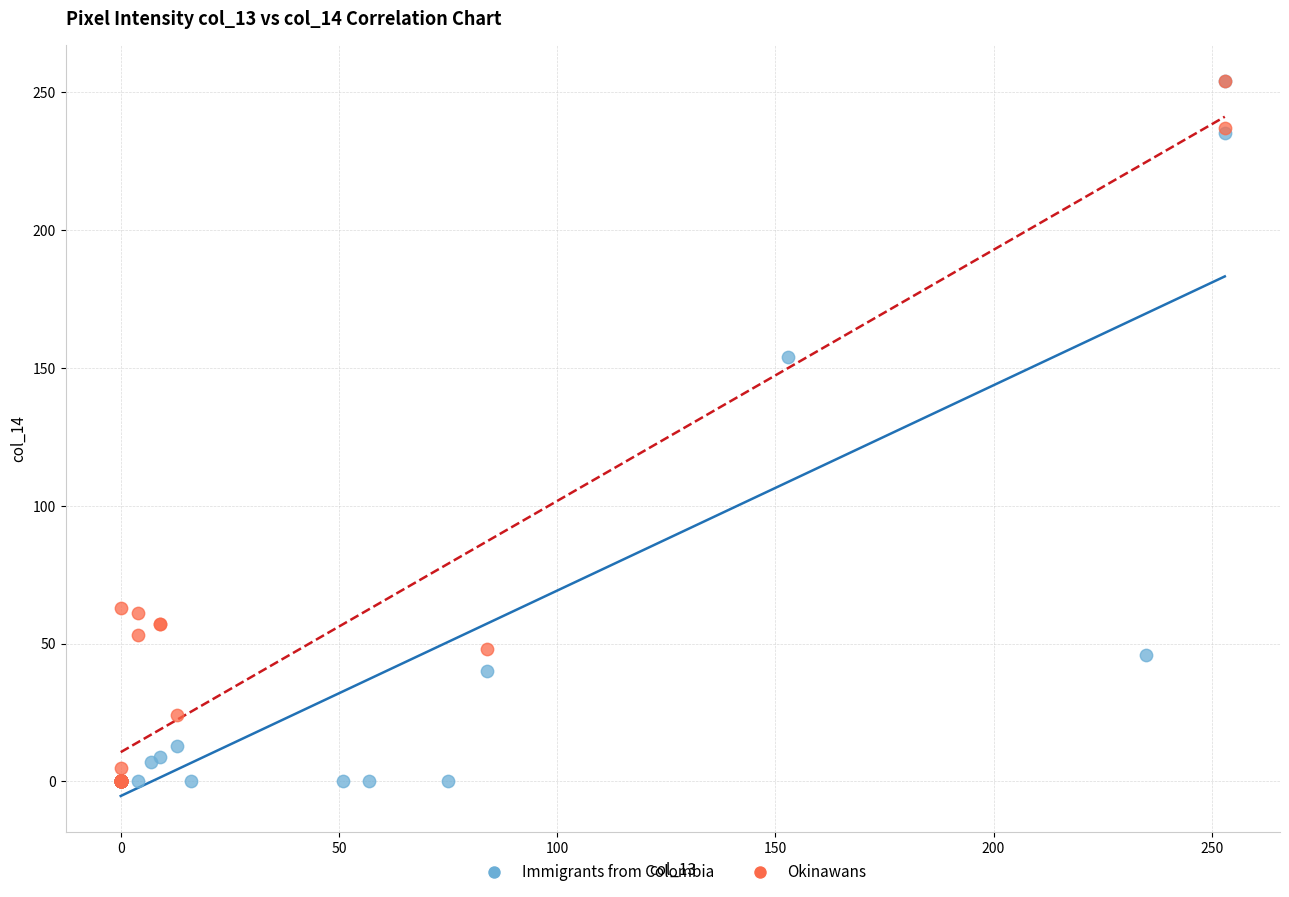

What are all the series names shown in the legend?

Immigrants from Colombia, Okinawans